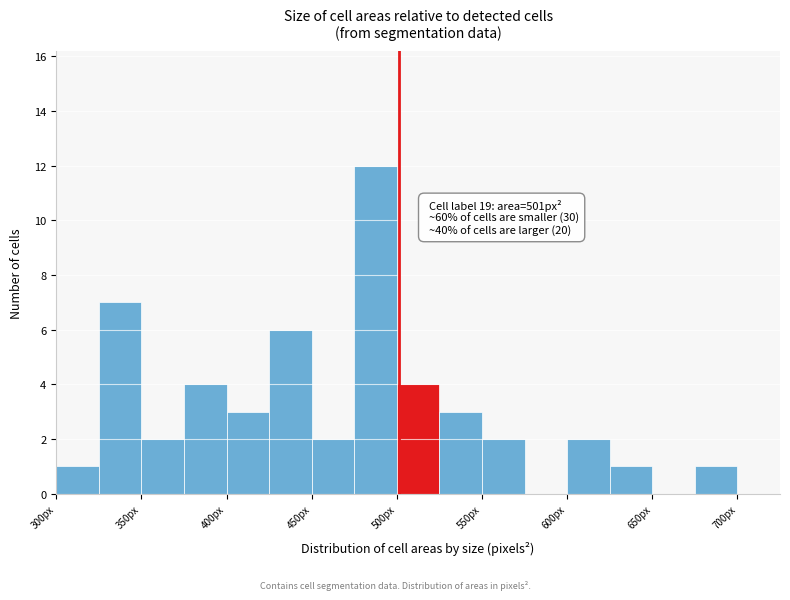

Which range on the x-axis has the tallest bar?

475 to 500